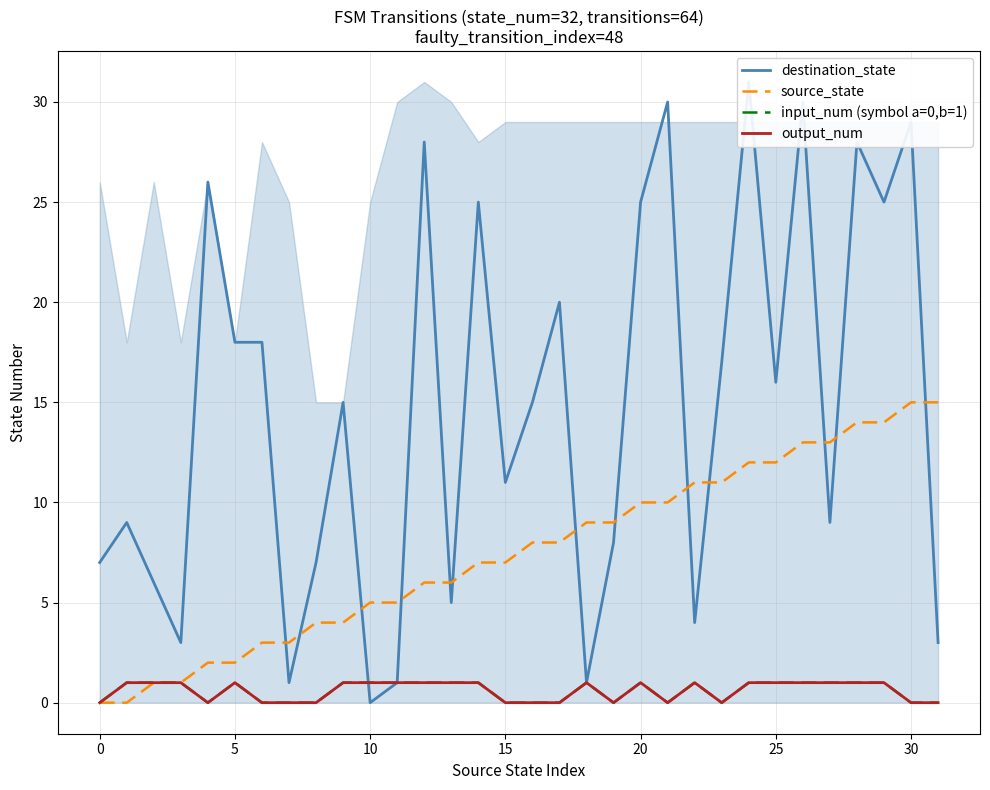

Which series has the widest spread of values?

destination_state